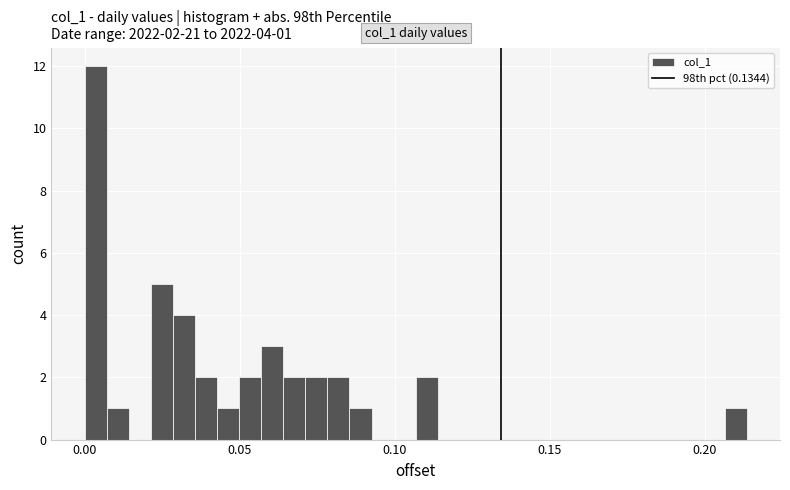

Around what value on the x-axis is the tallest bar? Give the approximate position of its centre, as read against the axis.

0.005